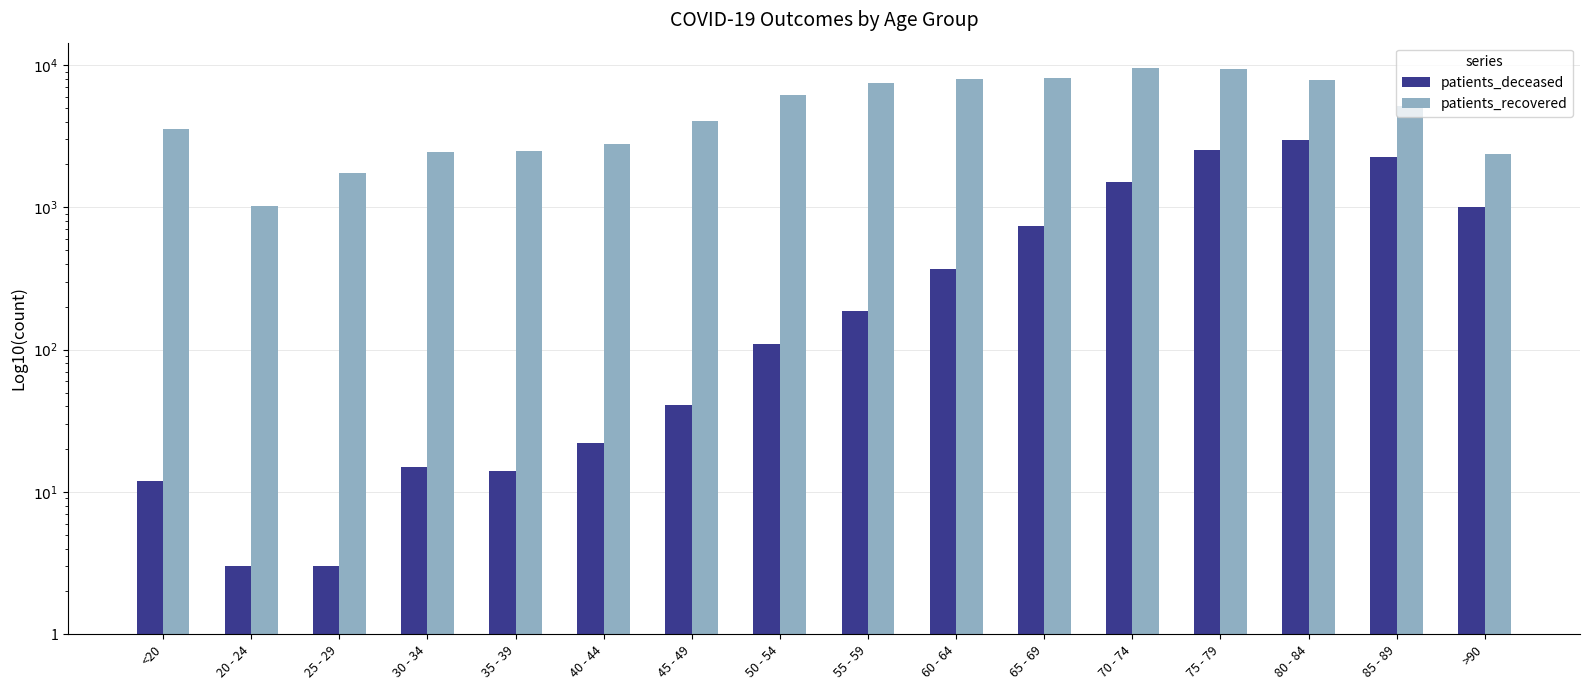

What is the difference between the second highest and minimum values in the patients_deceased series?

2535